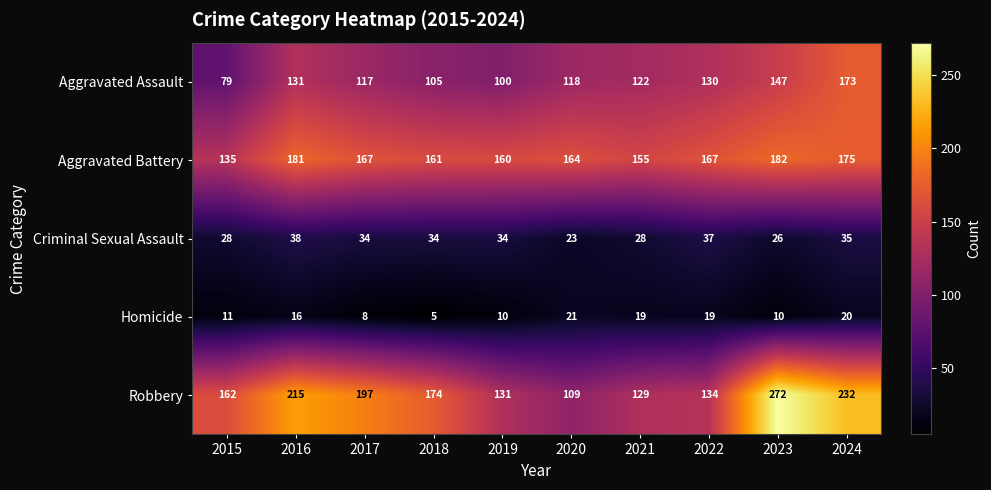

What is the average value of the Criminal Sexual Assault series?

32